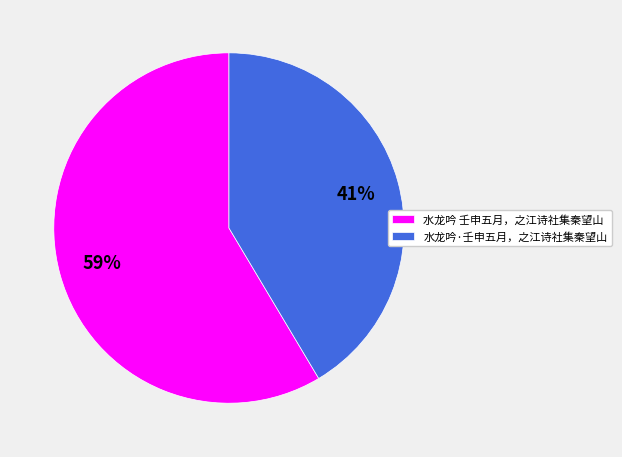

True or false: 水龙吟 壬申五月，之江诗社集秦望山 accounts for 59% of the total.

True